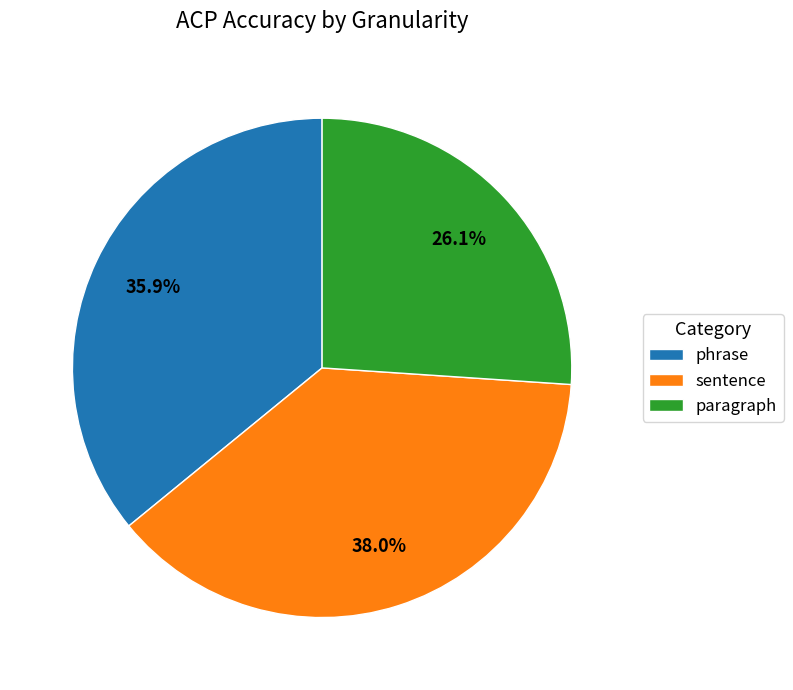

What is the total percentage of sentence and phrase?

73.9%